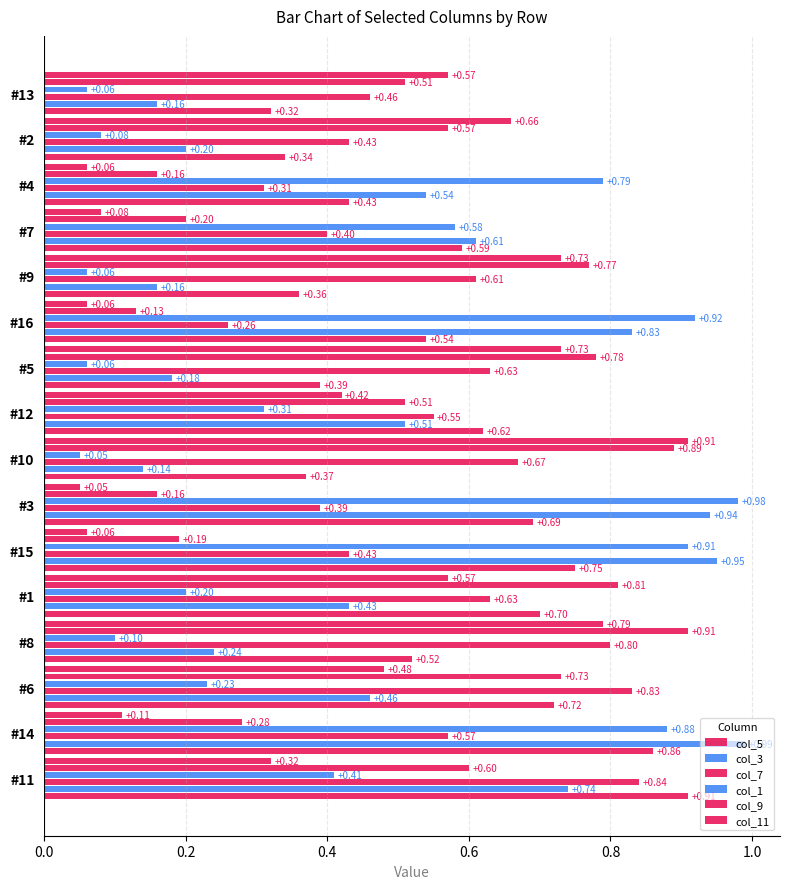

How many series are shown in this chart?

6